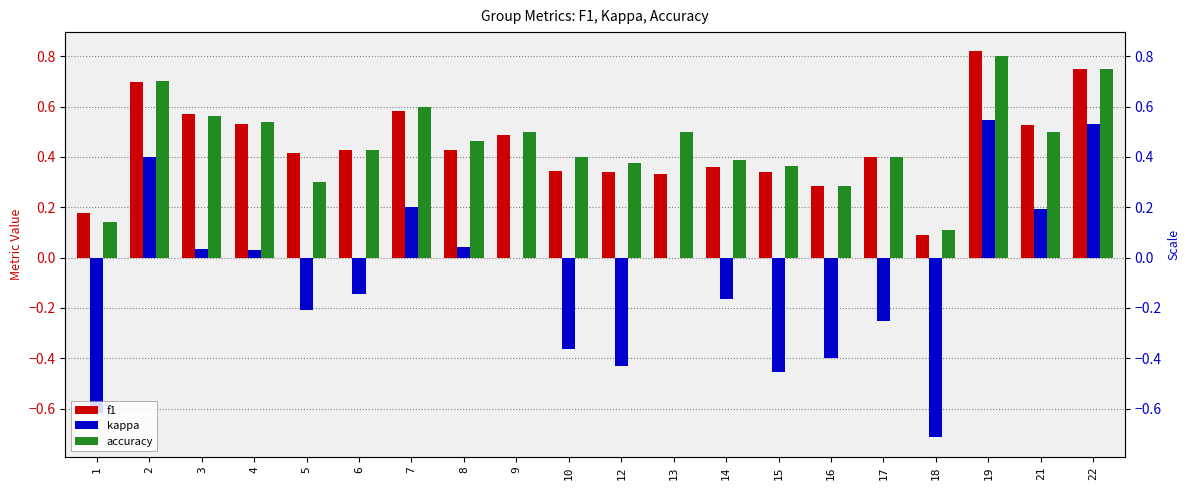

Reading right to left, extract all data points from this chart.

f1: 22=0.8	21=0.5	19=0.8	18=0.1	17=0.4	16=0.3	15=0.3	14=0.4	13=0.3	12=0.3	10=0.3	9=0.5	8=0.4	7=0.6	6=0.4	5=0.4	4=0.5	3=0.6	2=0.7	1=0.2
kappa: 22=0.5	21=0.2	19=0.5	18=-0.7	17=-0.2	16=-0.4	15=-0.5	14=-0.2	13=0.0	12=-0.4	10=-0.4	9=0.0	8=0.0	7=0.2	6=-0.1	5=-0.2	4=0.0	3=0.0	2=0.4	1=-0.6
accuracy: 22=0.8	21=0.5	19=0.8	18=0.1	17=0.4	16=0.3	15=0.4	14=0.4	13=0.5	12=0.4	10=0.4	9=0.5	8=0.5	7=0.6	6=0.4	5=0.3	4=0.5	3=0.6	2=0.7	1=0.1